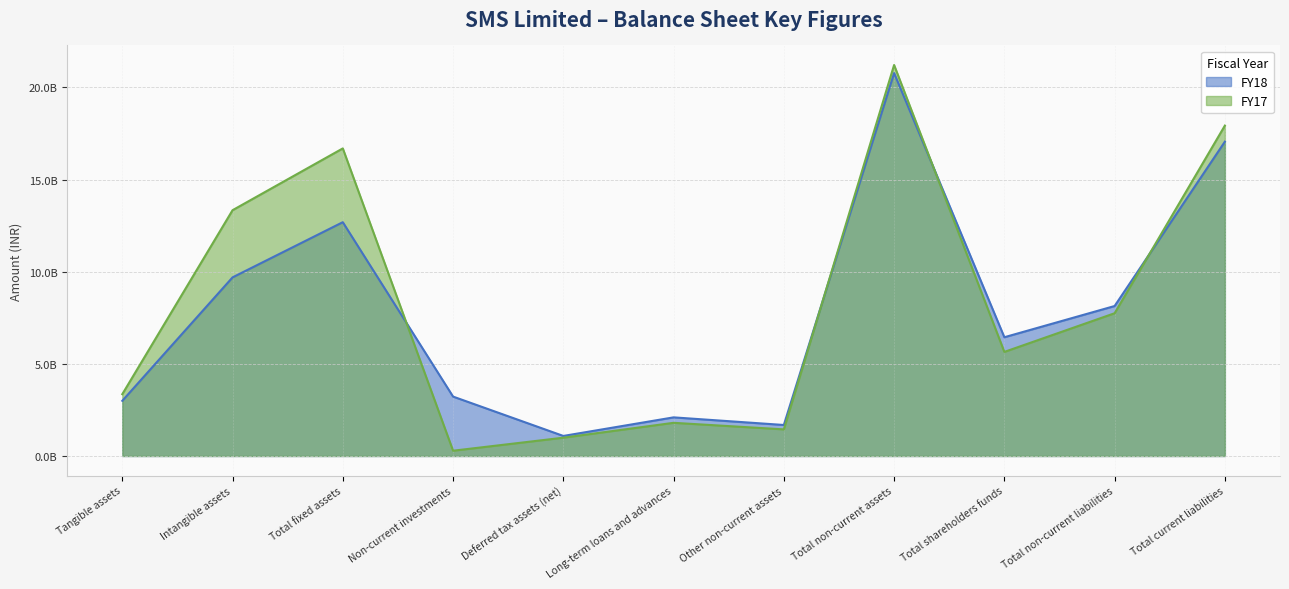

What are all the series names shown in the legend?

FY18, FY17